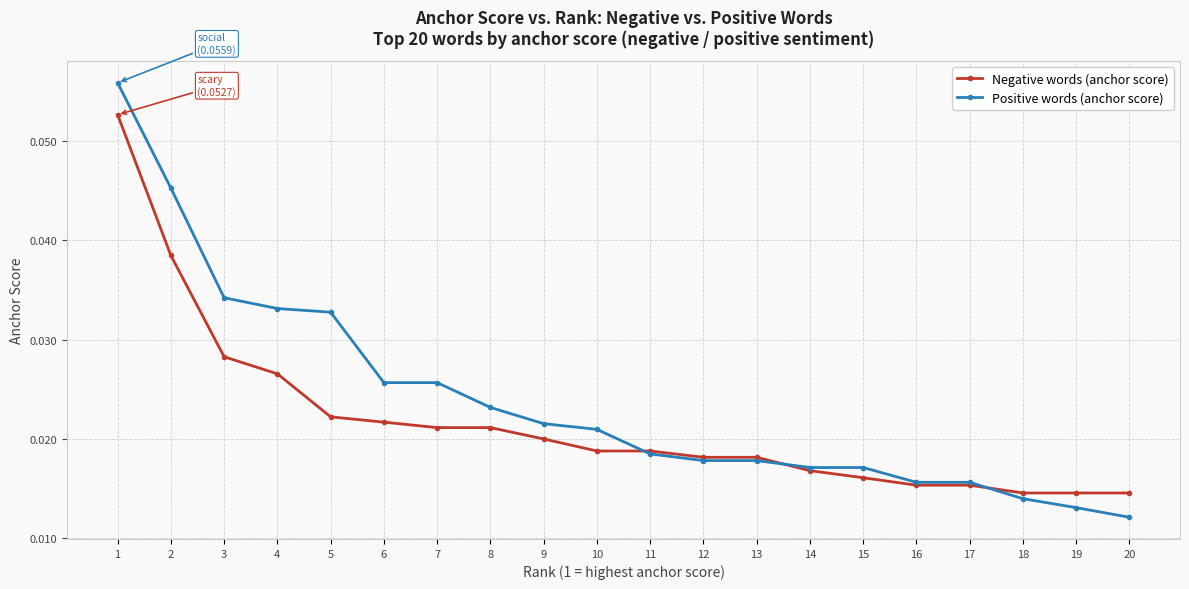

Rank the series by their maximum value, from highest to lowest.

Positive words (anchor score), Negative words (anchor score)